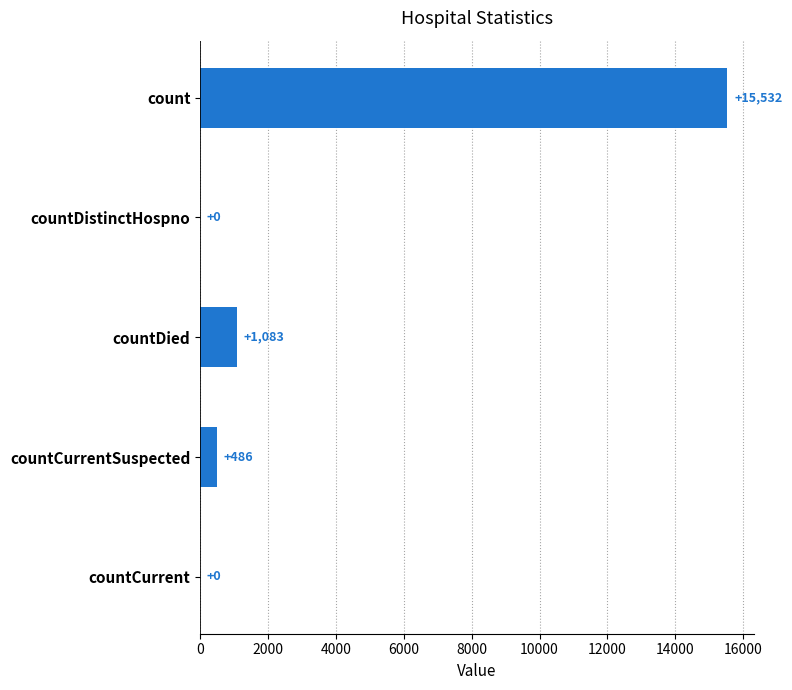

What is the average value?

3420